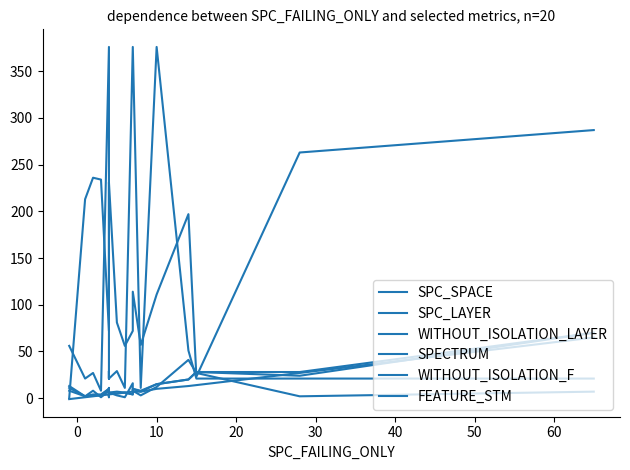

True or false: WITHOUT_ISOLATION_F and WITHOUT_ISOLATION_LAYER intersect in this chart.

False